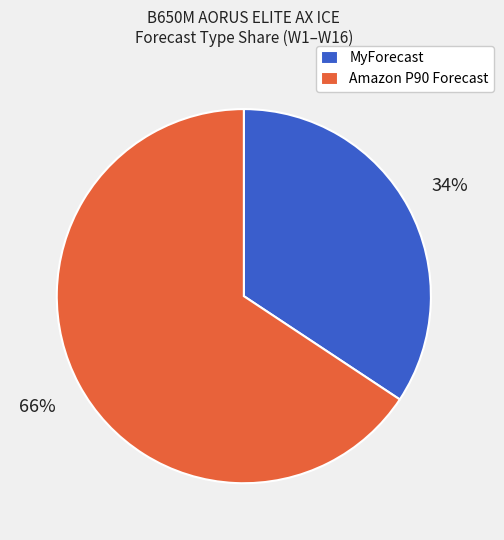

To the nearest percent, what percentage of the pie is MyForecast?

34%